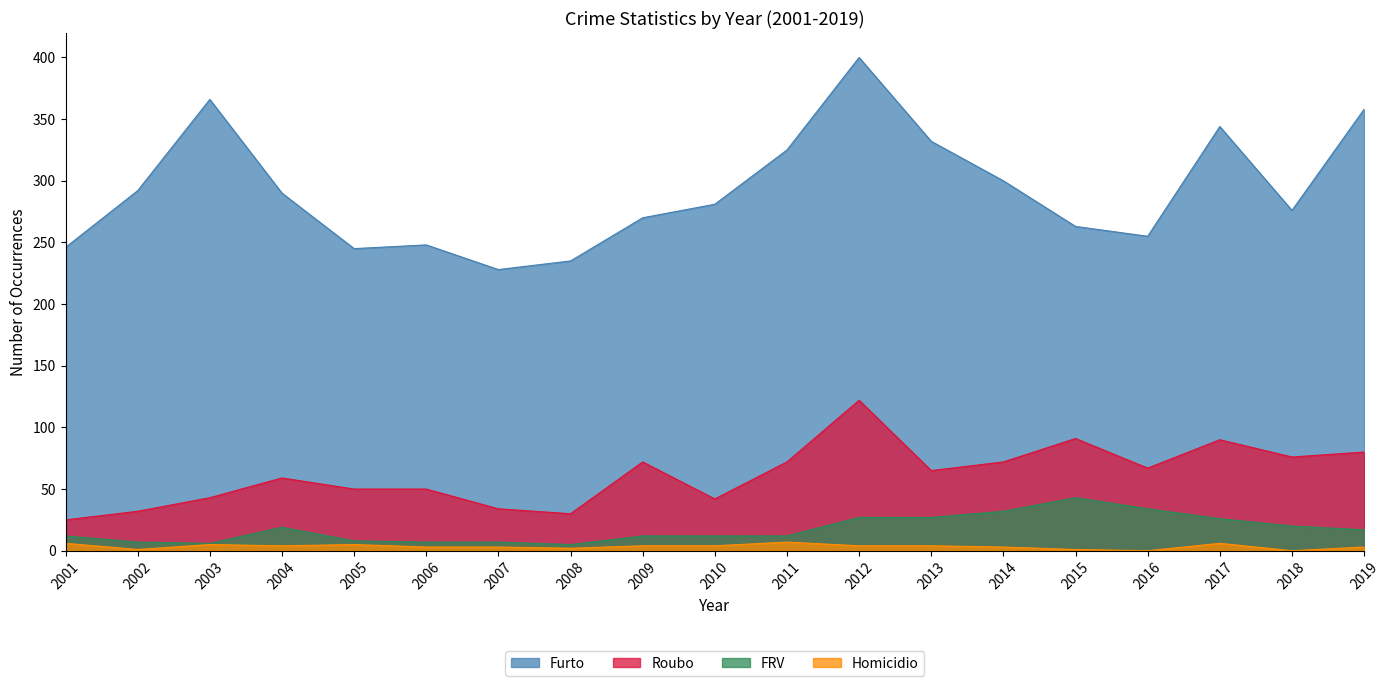

At which label is Homicidio closest to 3?

2006